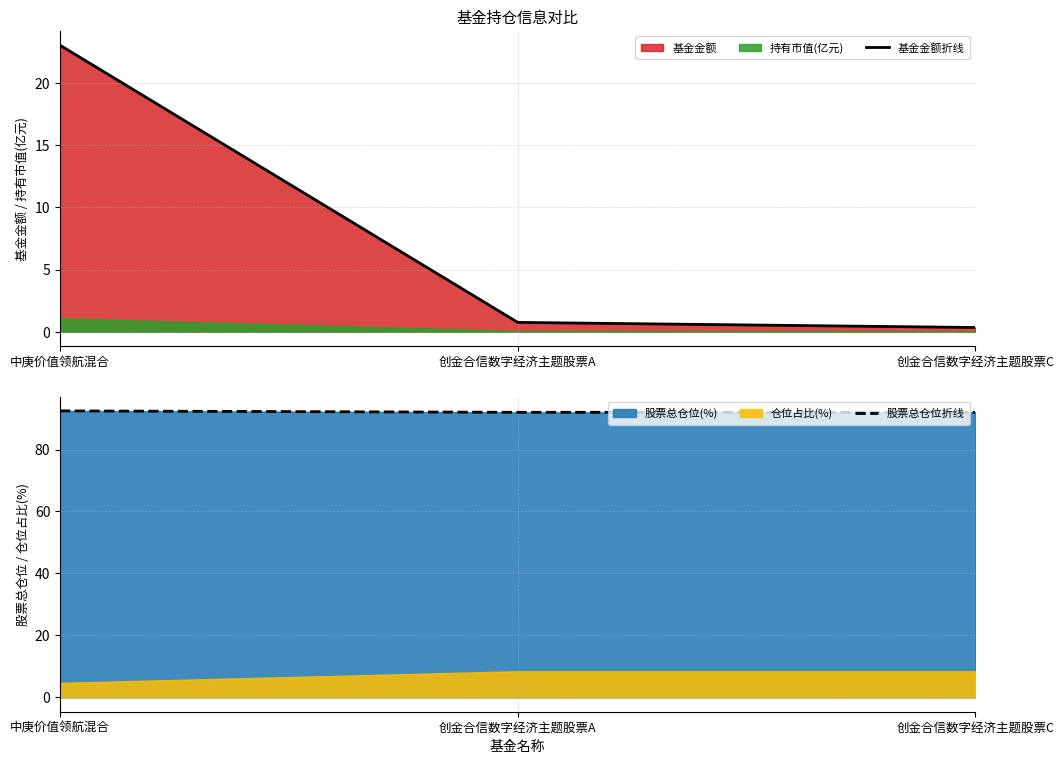

Does the chart display data point markers on the line(s)?

No